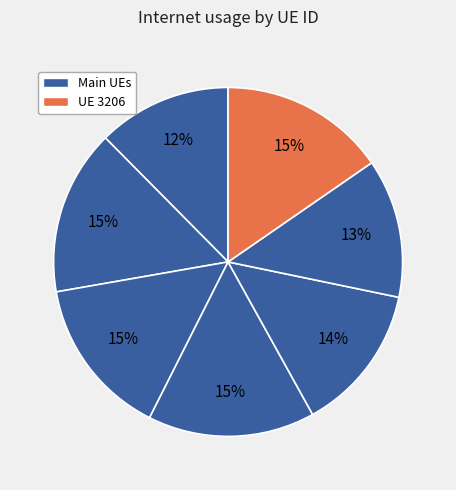

How many segments does this pie chart have?

7